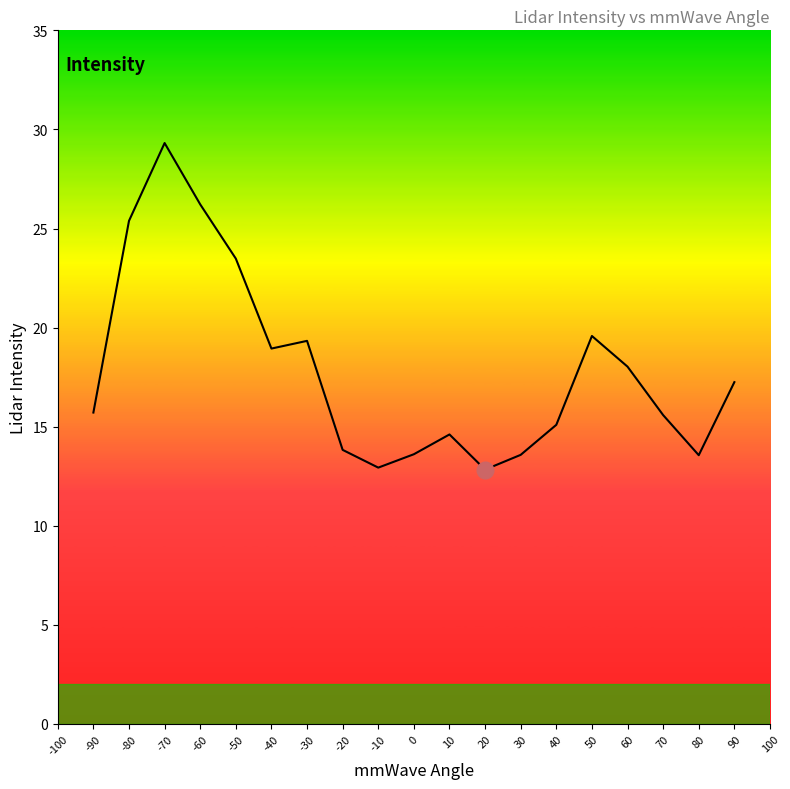

What is the difference between the maximum and minimum values?

16.5